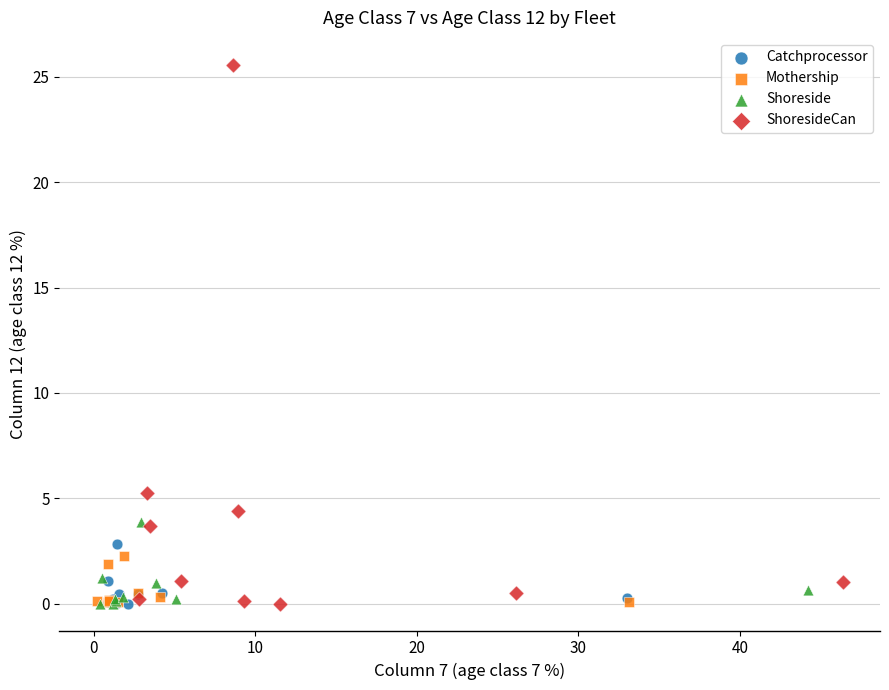

Which series reaches the maximum Y coordinate?

ShoresideCan